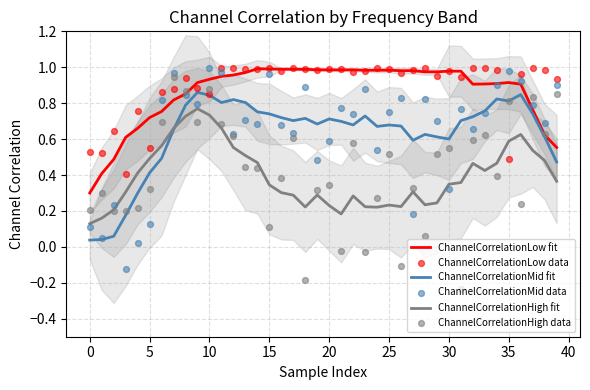

Which series has the largest total across all categories?

ChannelCorrelationLow data